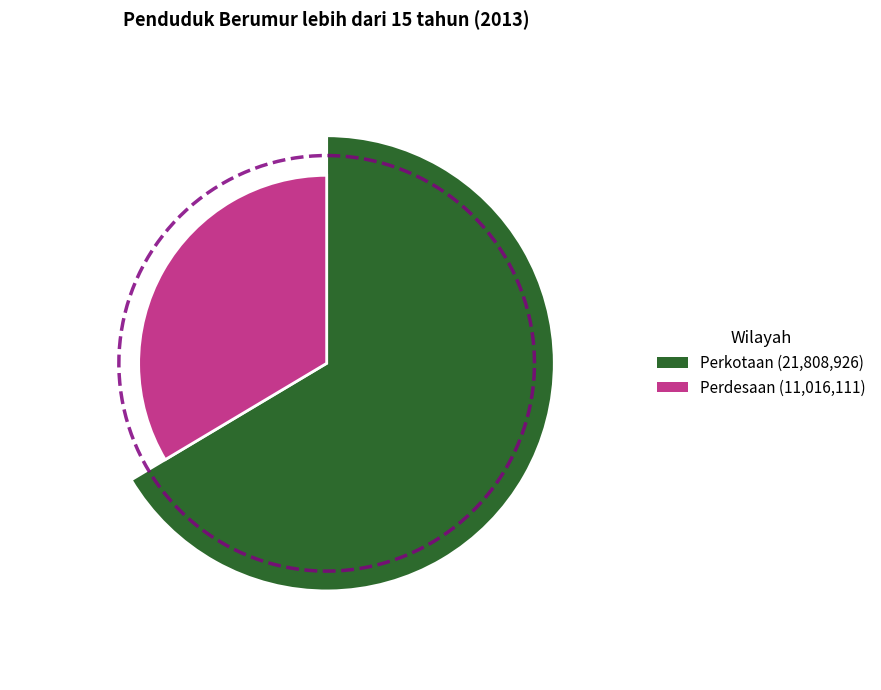

The Perdesaan slice represents 34% of the pie. True or false?

True